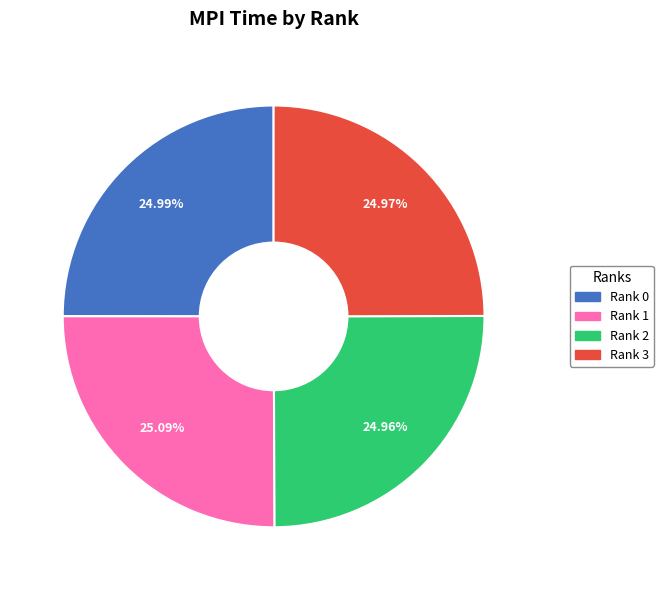

Approximately how many times larger is the value at Rank 1 compared to Rank 2?

1.0